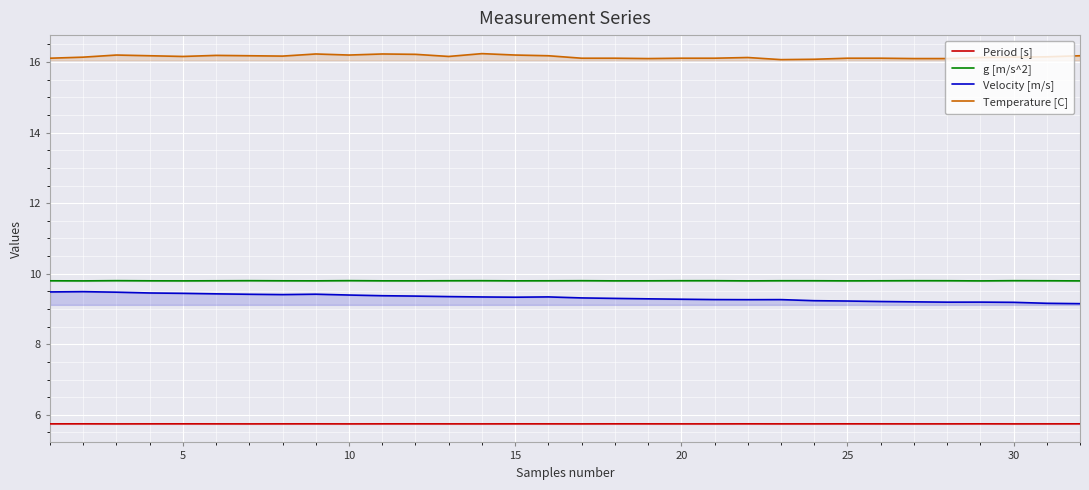

What is the difference between the highest and lowest values at 15?

10.5